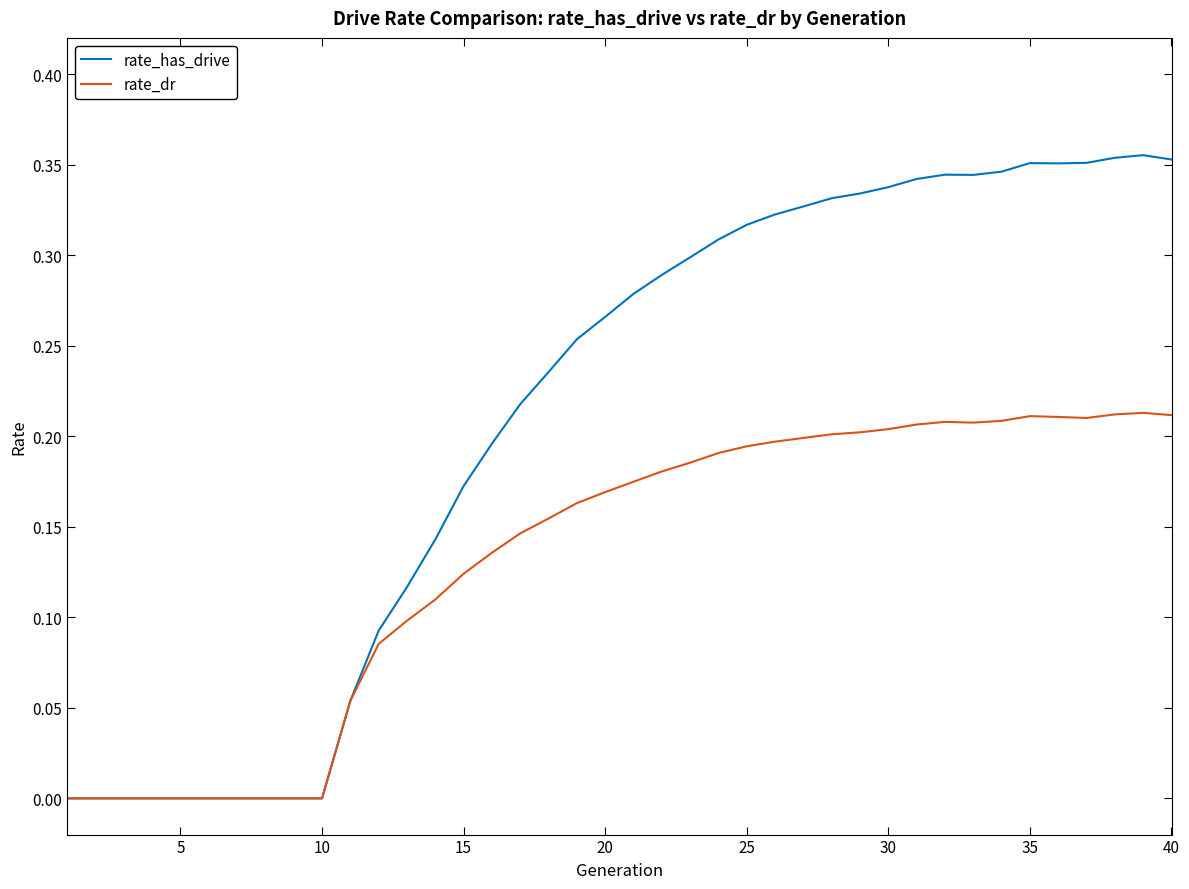

Count the number of data series in this chart.

2